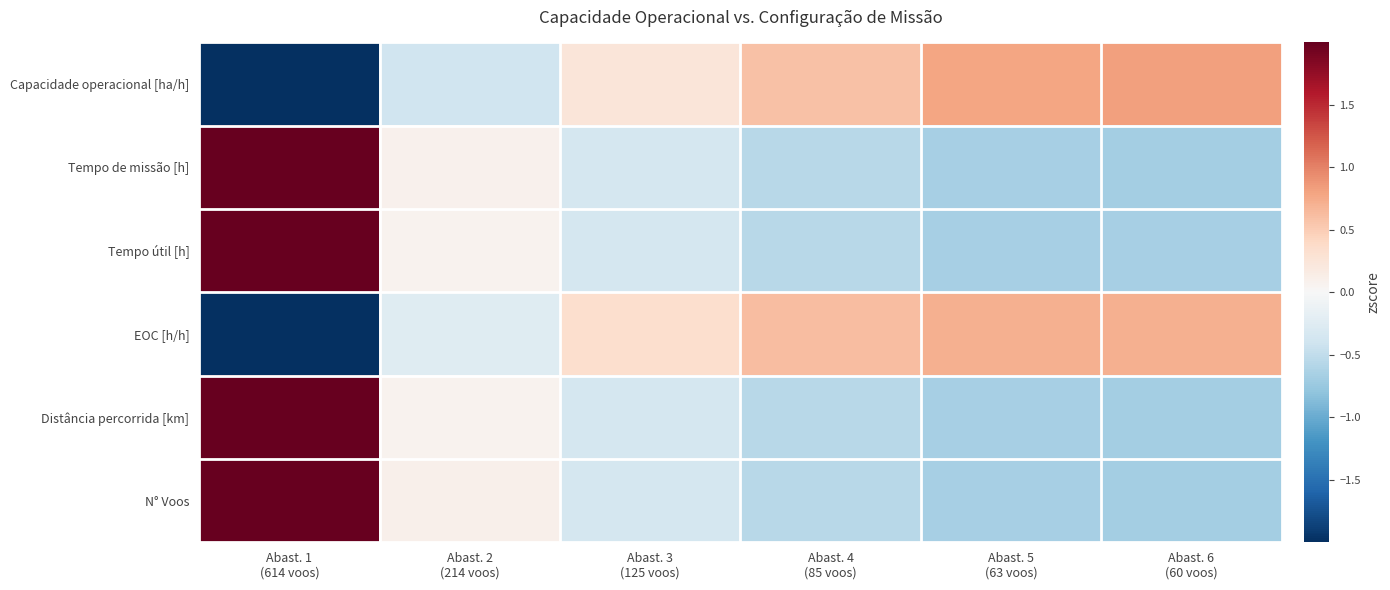

What is the smallest value displayed?

-2.1